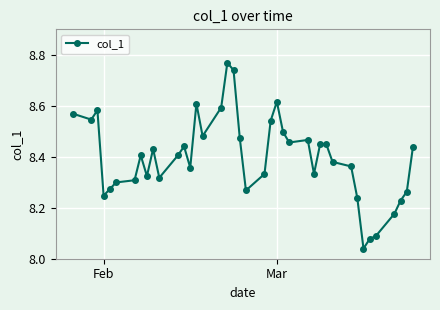

What is the difference between the maximum and minimum values?

0.7